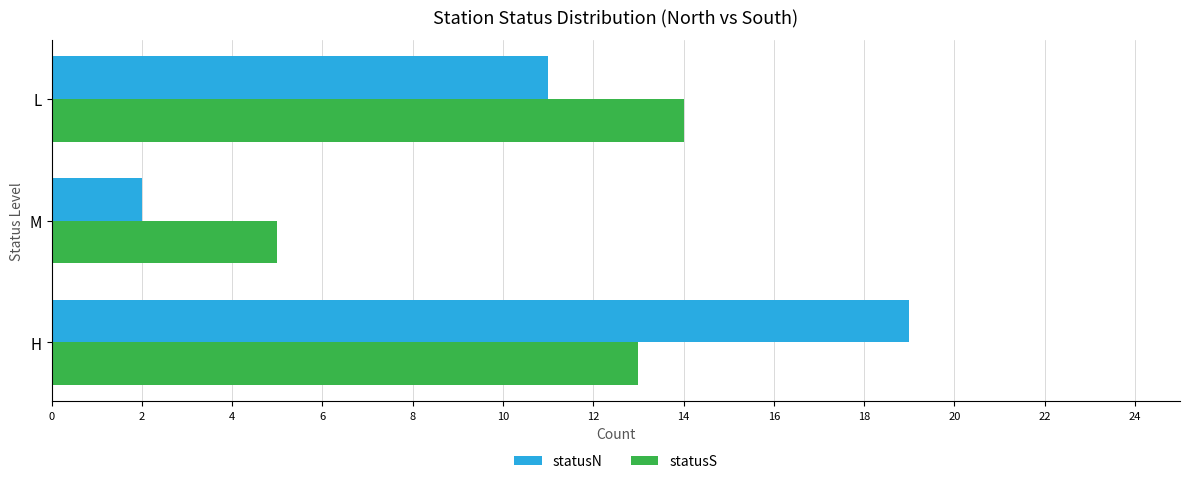

At how many categories does at least one series exceed 12?

2